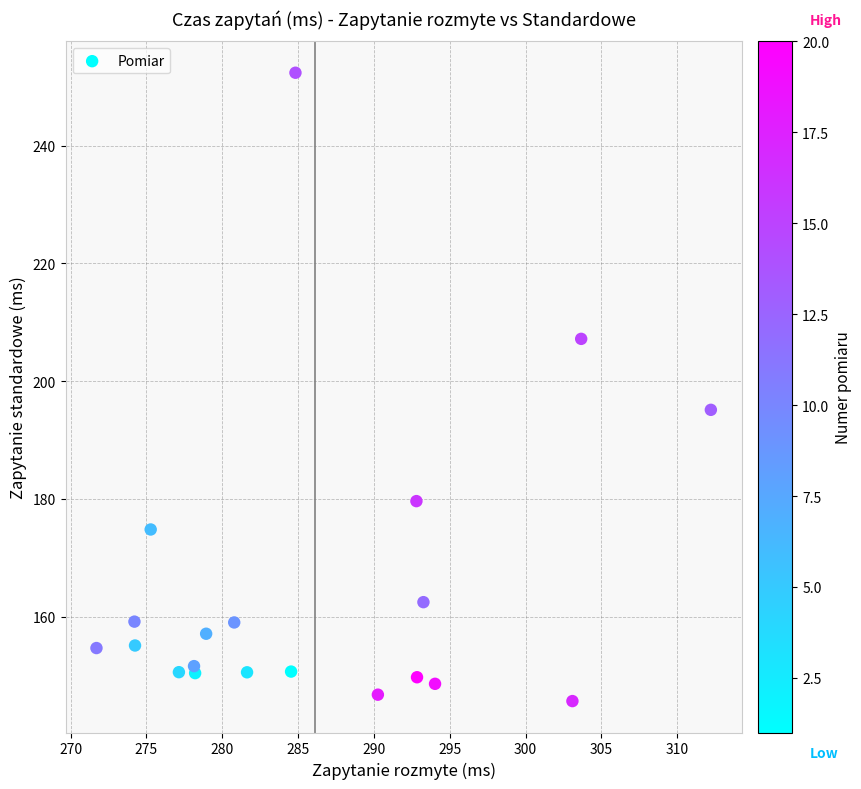

What is the range of X values (max minus min)?

40.5